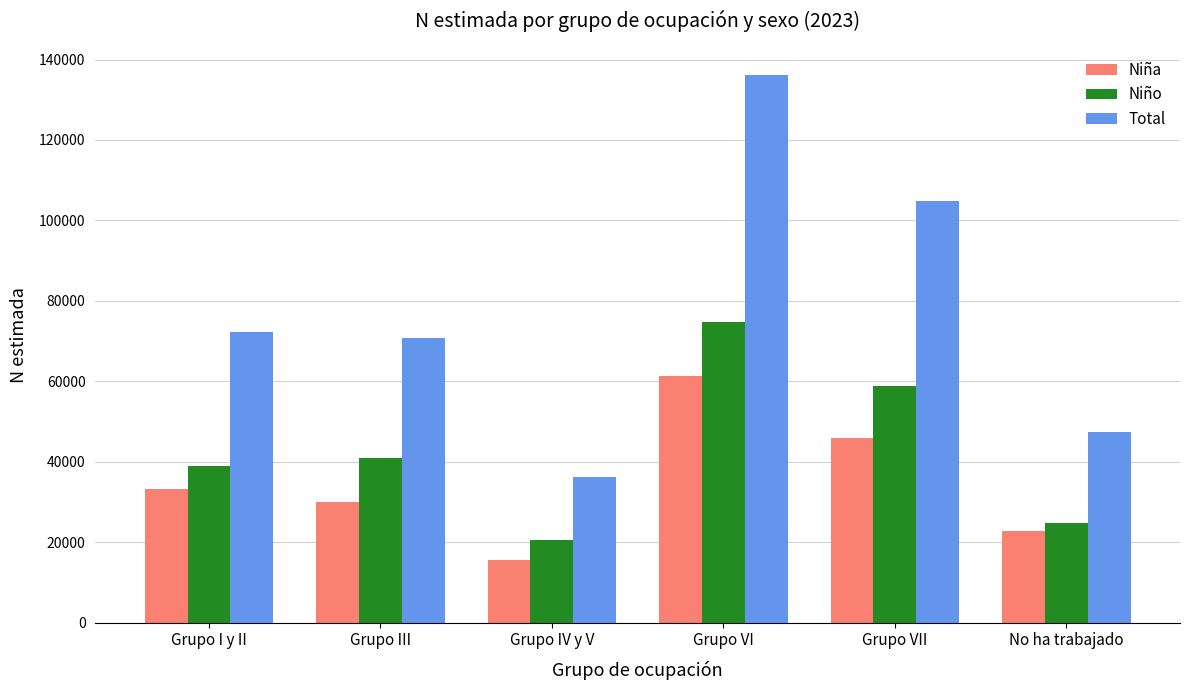

Reading left to right, transcribe all the data shown in this chart.

Niña: 33177	29969	15551	61203	45962	22760
Niño: 38991	40841	20518	74849	58909	24651
Total: 72168	70810	36070	136051	104870	47411